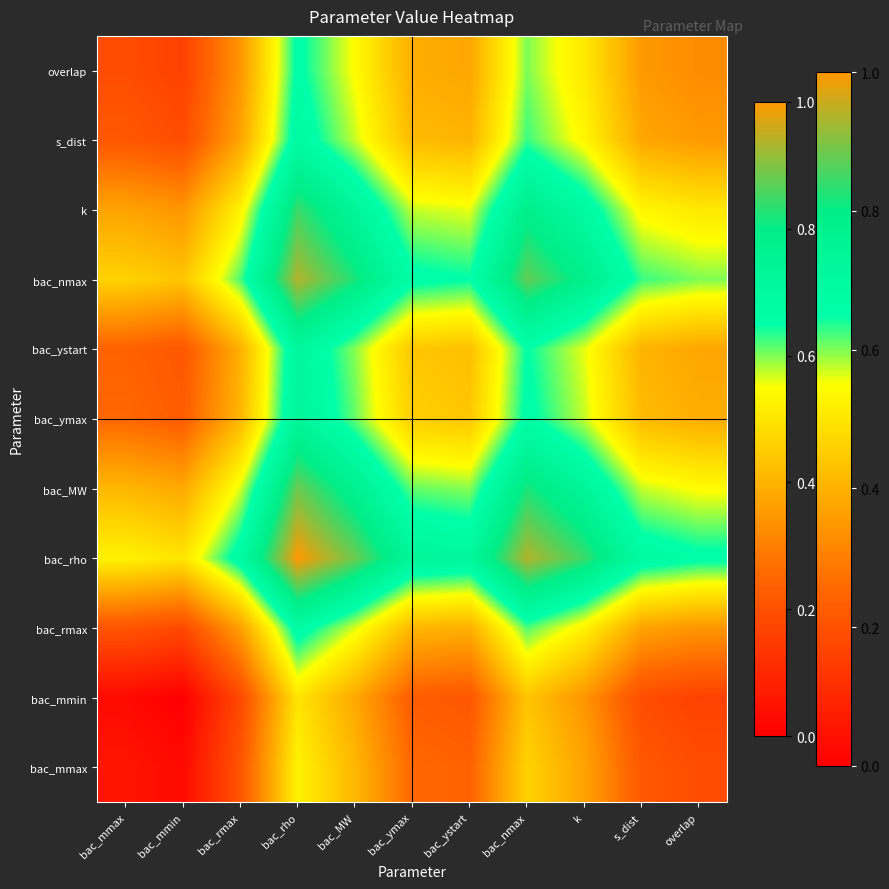

Which label corresponds to the largest value in the chart?

bac_rho